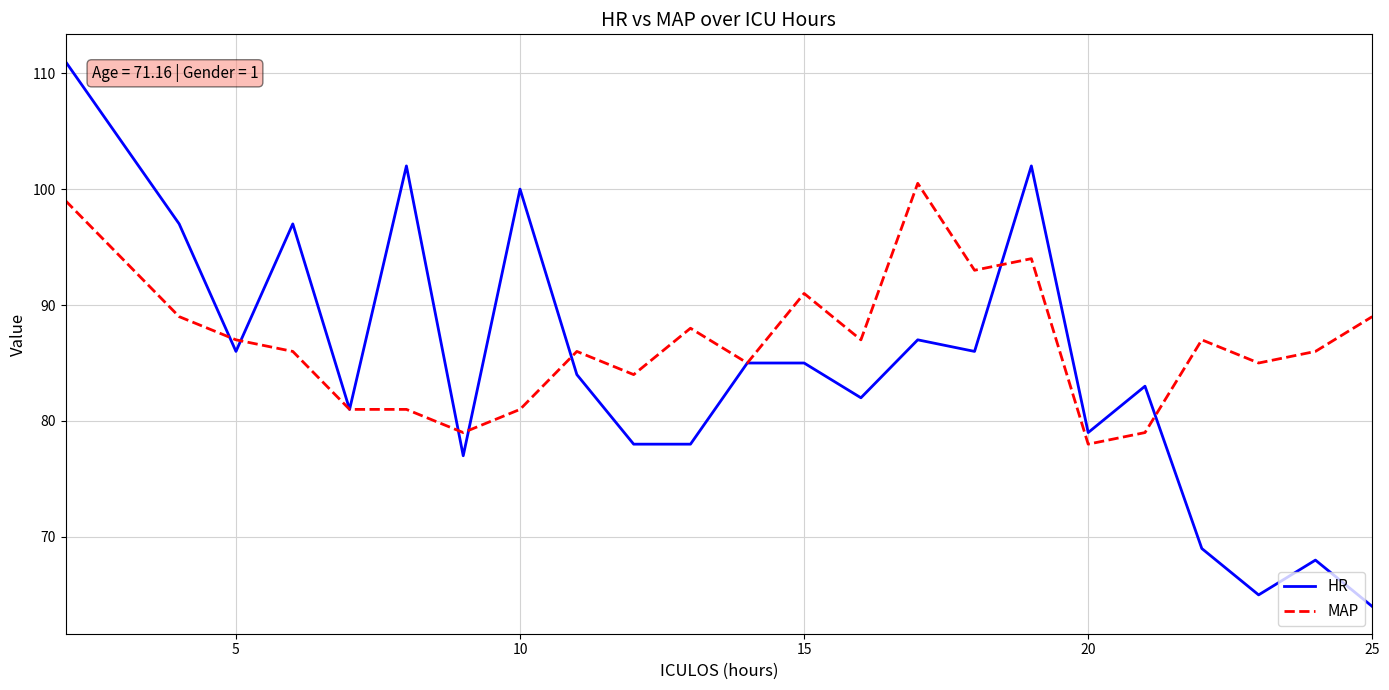

How many distinct data groups are displayed?

2